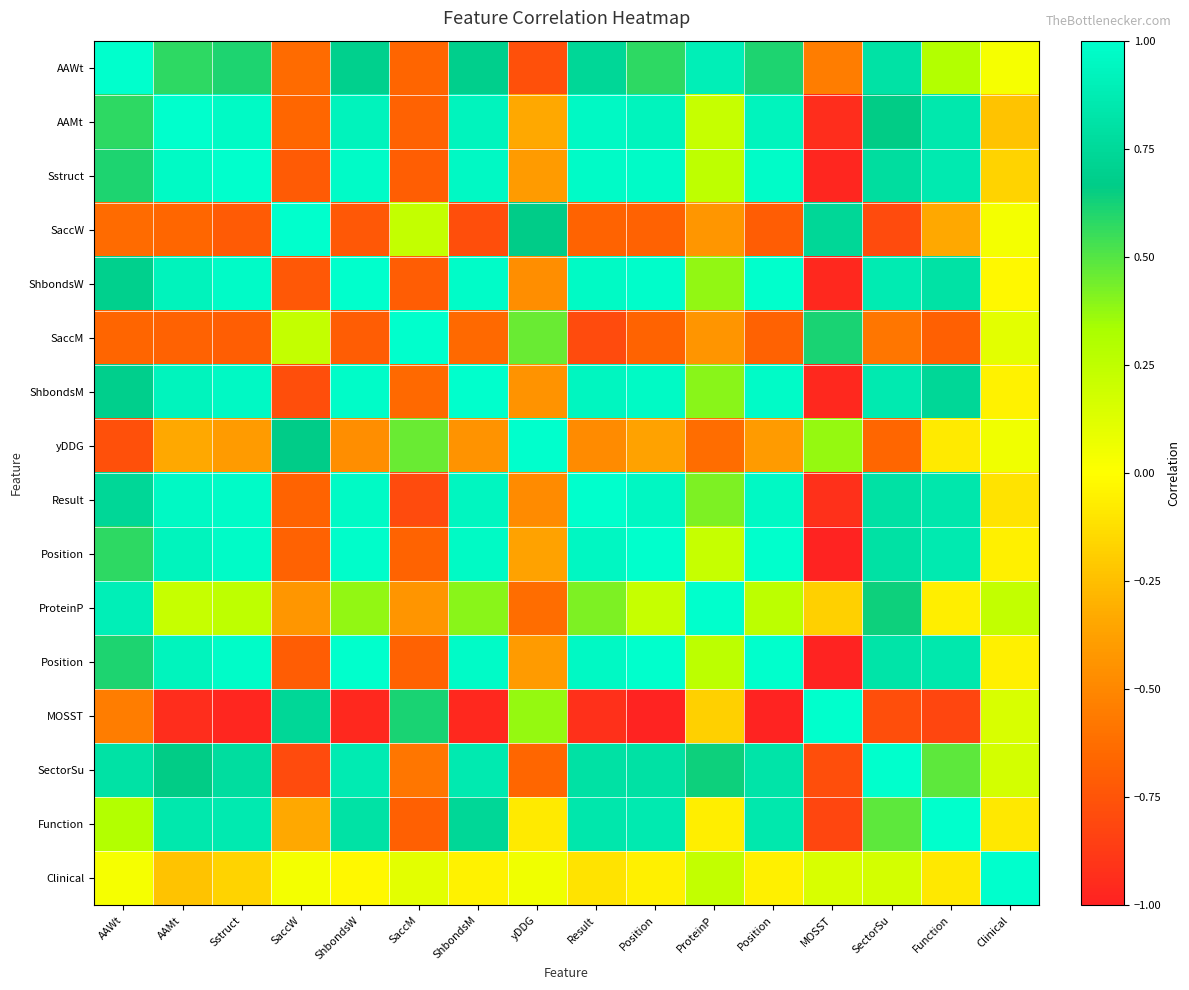

At which category does the chart reach its peak across all series?

AAWt